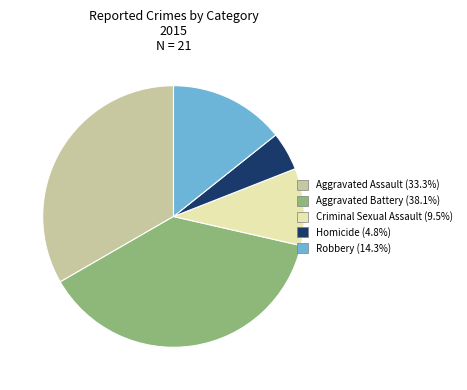

Combined, do Criminal Sexual Assault and Aggravated Assault account for over 50%?

No